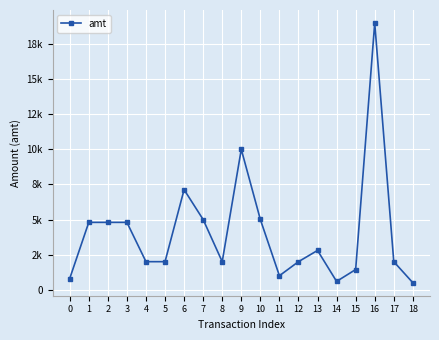

Is this an area chart (filled region under the line)?

No